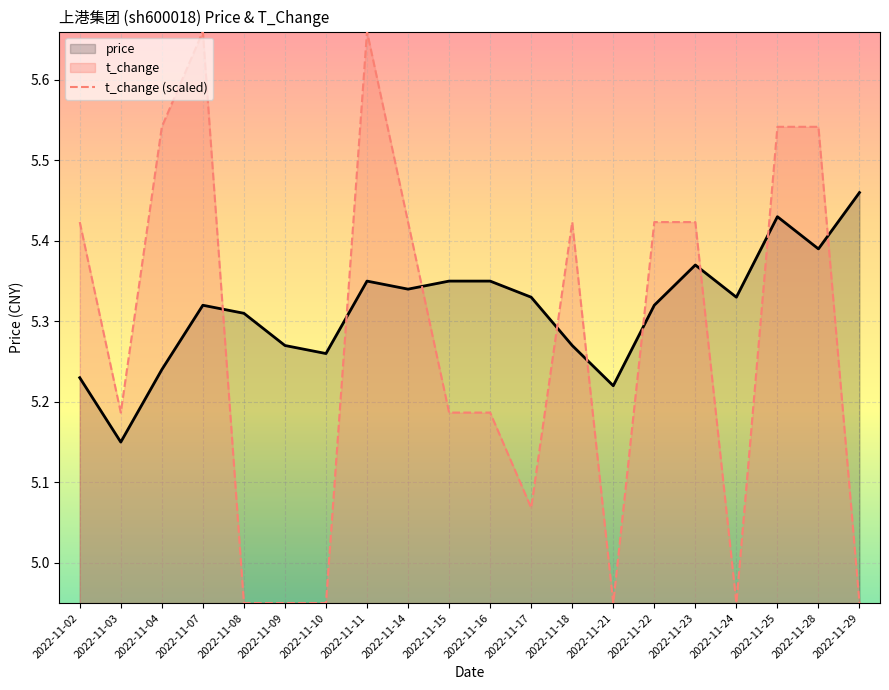

True or false: price has more than 2 points higher than both neighbors.

True